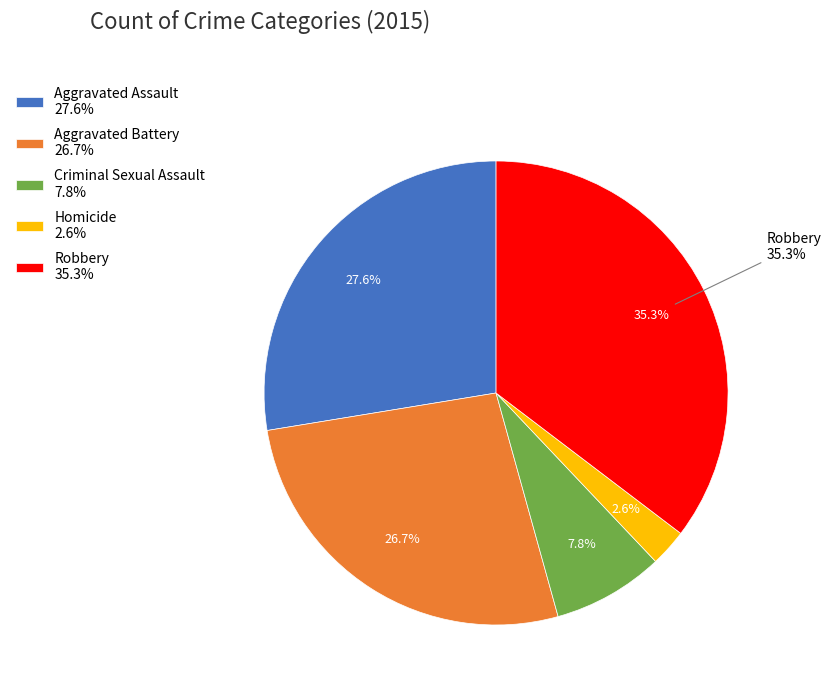

Does Aggravated Assault represent more than half of the total?

No